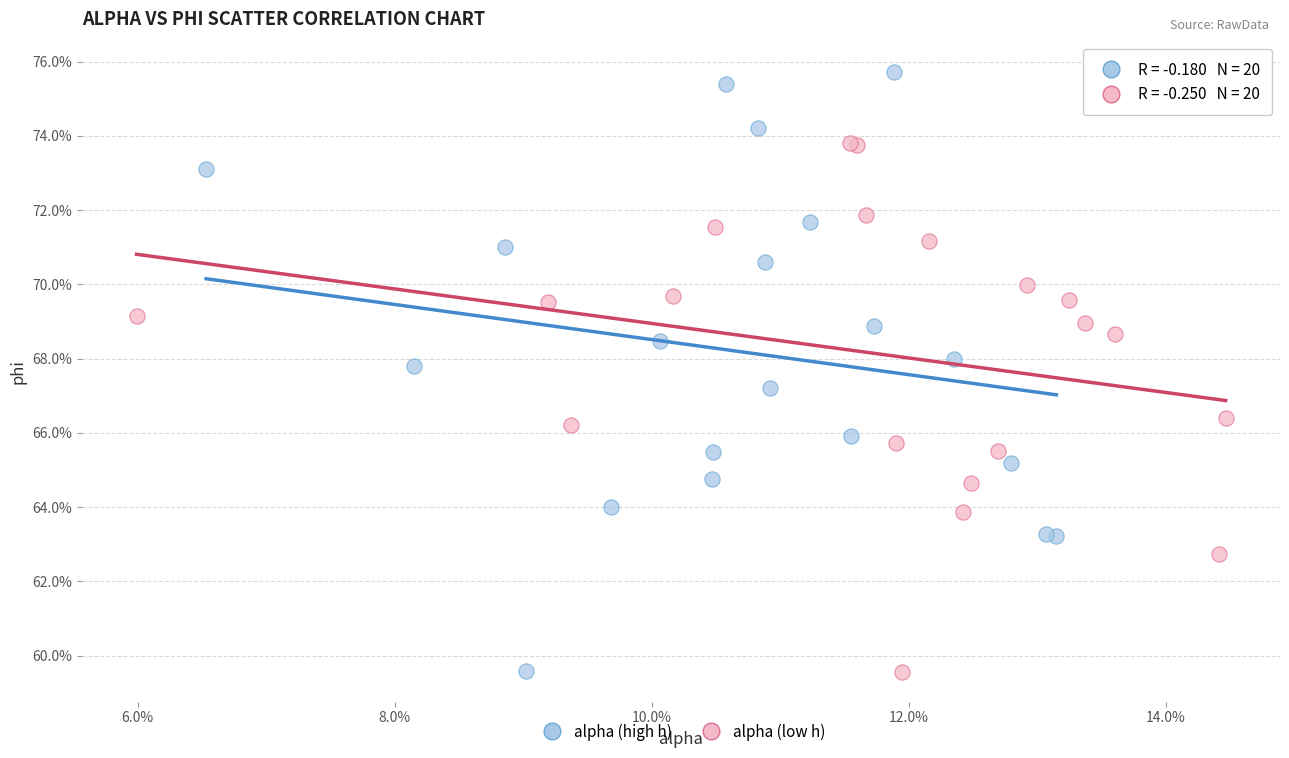

Which series has the largest Y range (max minus min)?

alpha (high h)